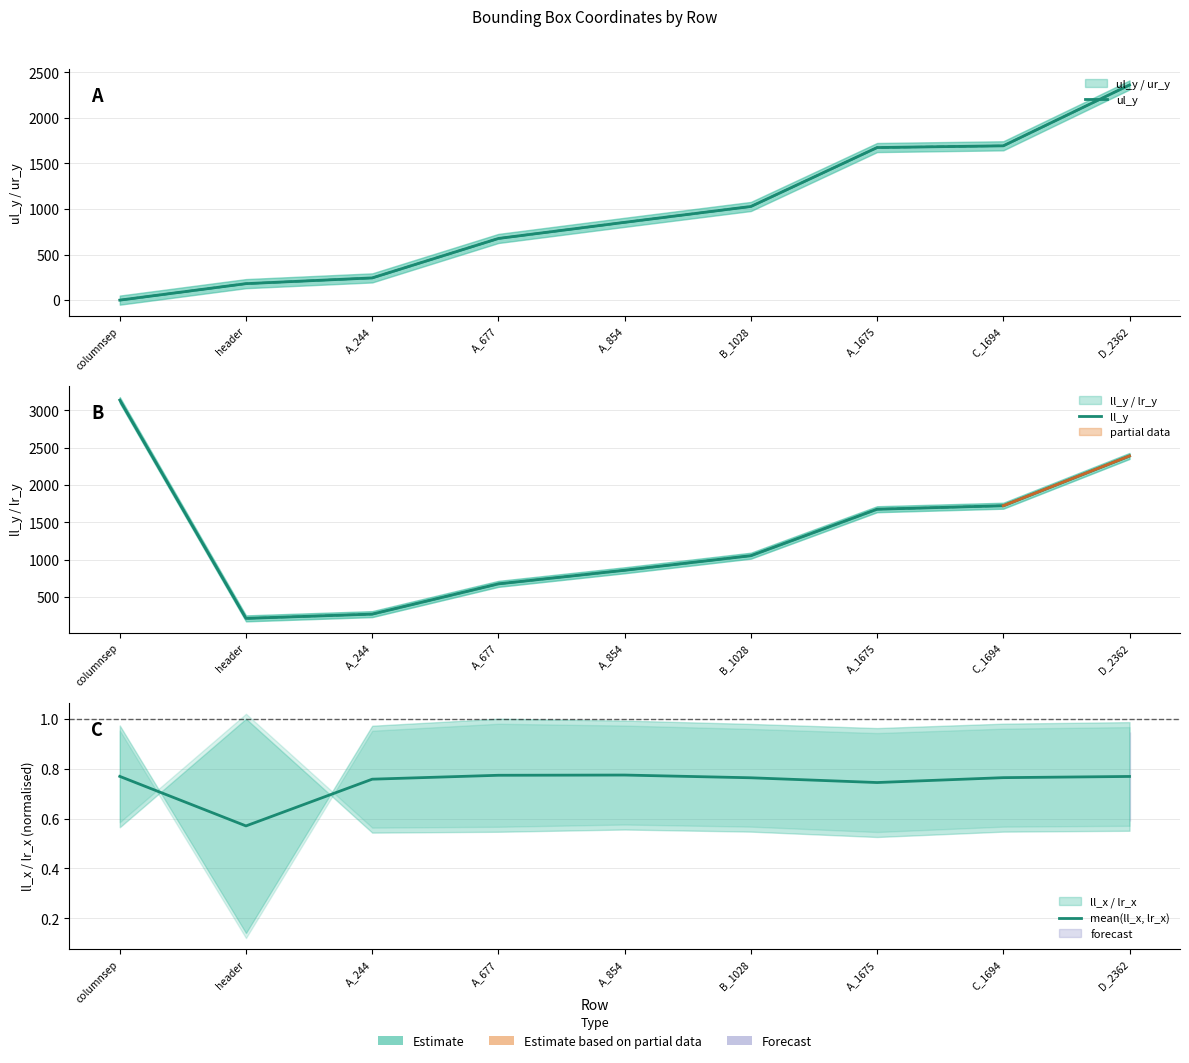

Between B_1028 and A_1675, which series saw the biggest shift?

ul_y